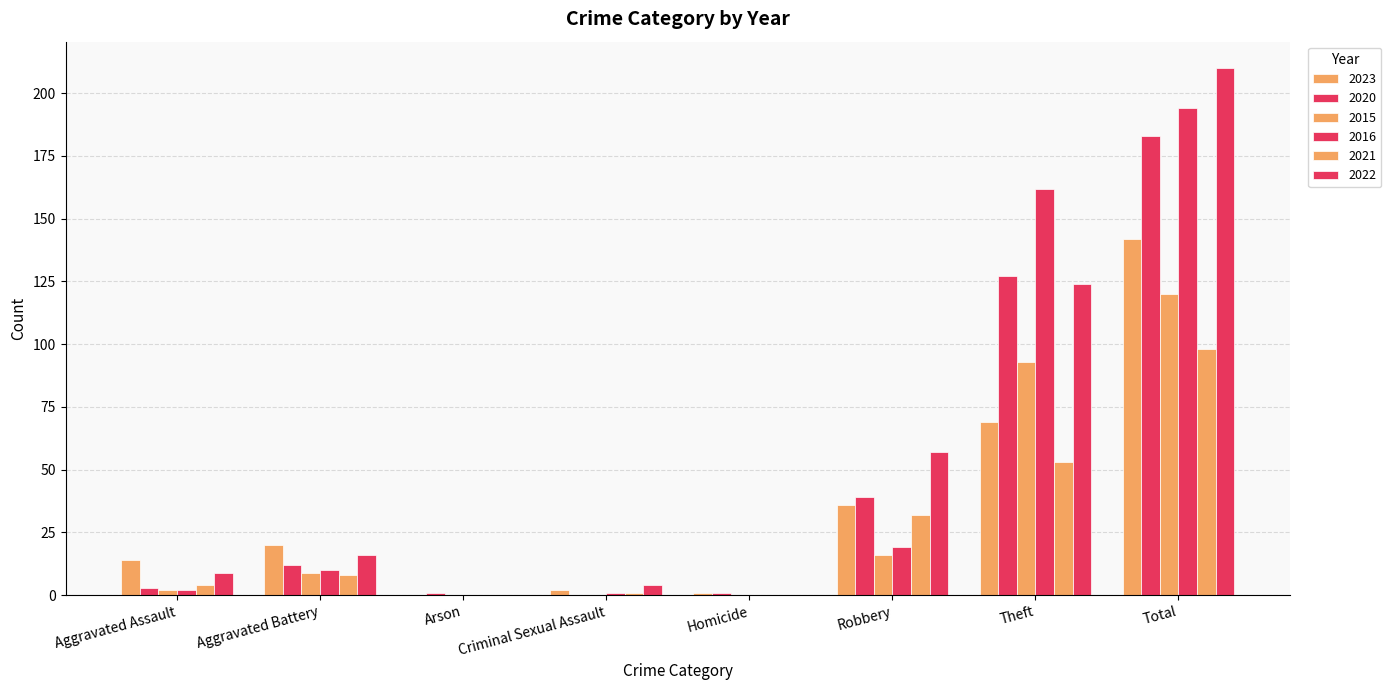

Reading left to right, transcribe all the data shown in this chart.

2023: Aggravated Assault=14	Aggravated Battery=20	Arson=0	Criminal Sexual Assault=2	Homicide=1	Robbery=36	Theft=69	Total=142
2020: Aggravated Assault=3	Aggravated Battery=12	Arson=1	Criminal Sexual Assault=0	Homicide=1	Robbery=39	Theft=127	Total=183
2015: Aggravated Assault=2	Aggravated Battery=9	Arson=0	Criminal Sexual Assault=0	Homicide=0	Robbery=16	Theft=93	Total=120
2016: Aggravated Assault=2	Aggravated Battery=10	Arson=0	Criminal Sexual Assault=1	Homicide=0	Robbery=19	Theft=162	Total=194
2021: Aggravated Assault=4	Aggravated Battery=8	Arson=0	Criminal Sexual Assault=1	Homicide=0	Robbery=32	Theft=53	Total=98
2022: Aggravated Assault=9	Aggravated Battery=16	Arson=0	Criminal Sexual Assault=4	Homicide=0	Robbery=57	Theft=124	Total=210